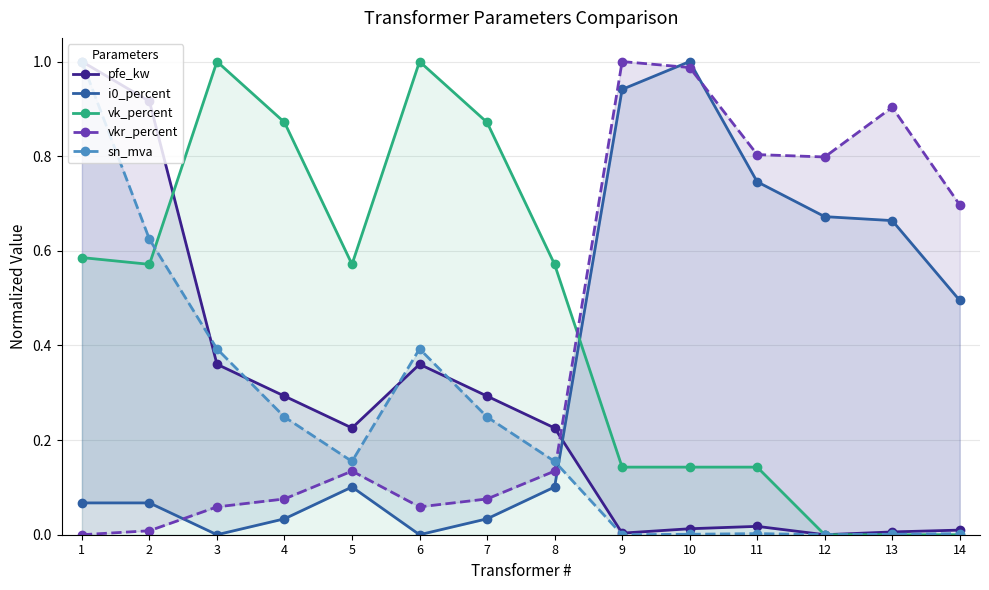

At which category is the sum across all series the highest?

1